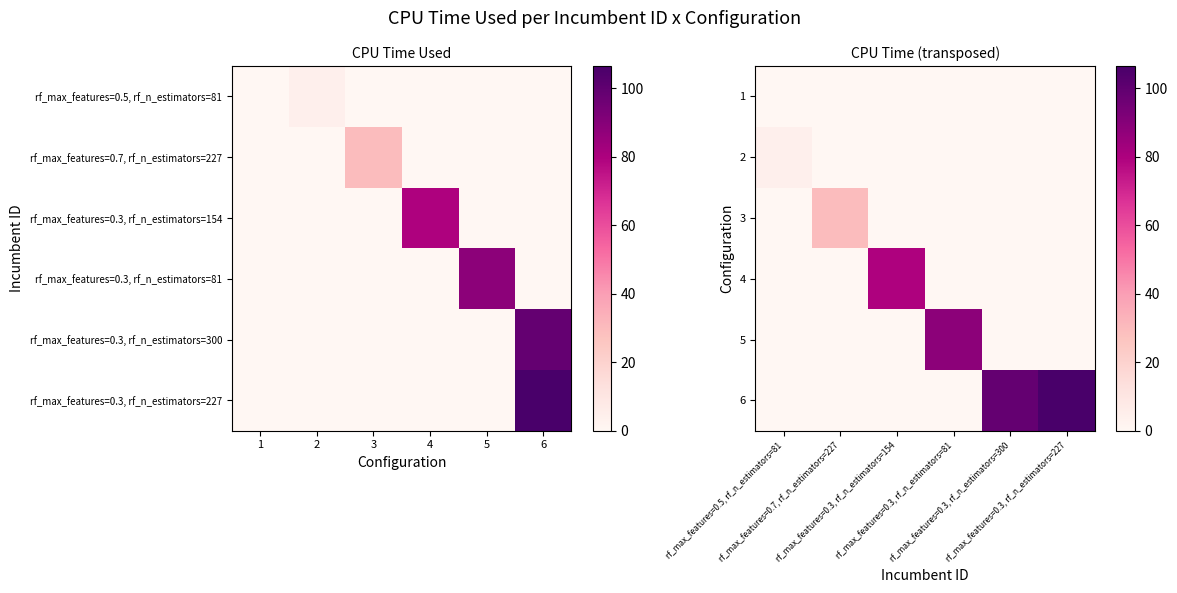

List the series in order of their peak value, highest first.

6, 5, 4, 3, 2, 1